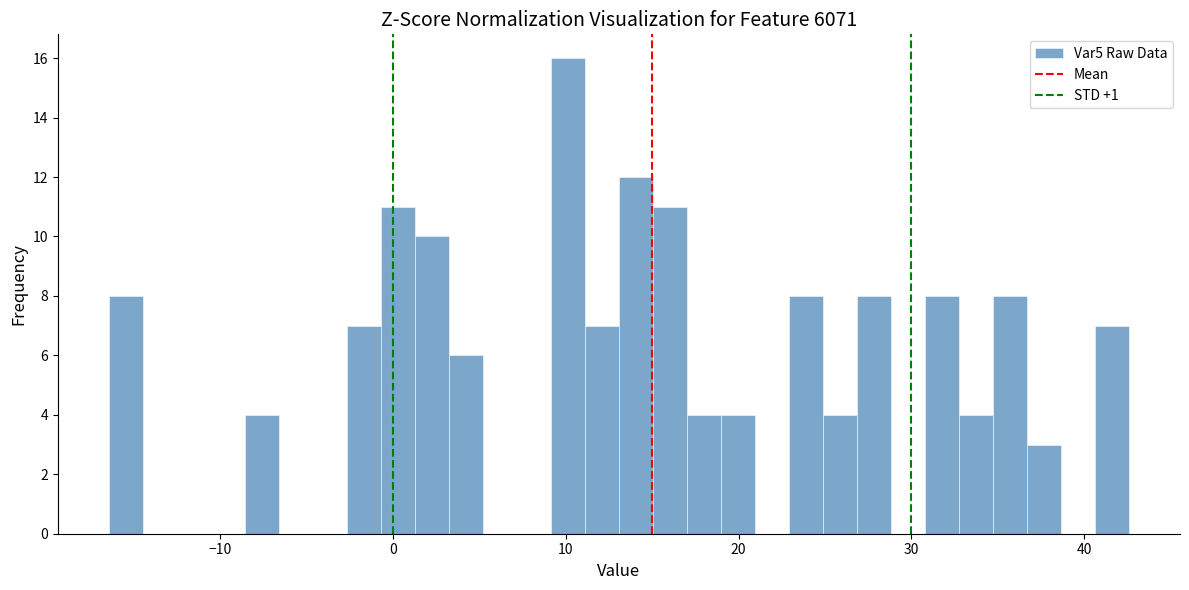

Read against the x-axis, roughly where is the centre of the tallest bar?

10